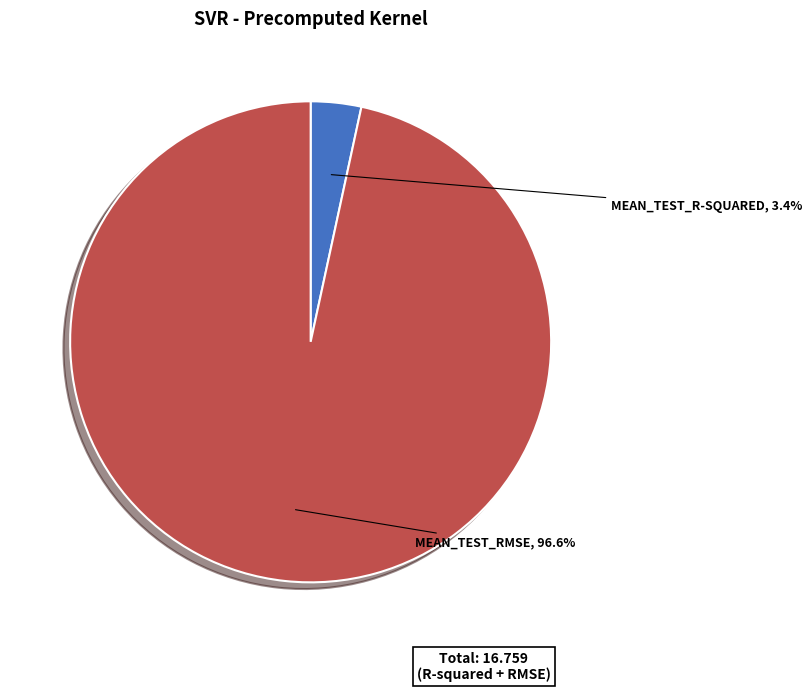

Is there a majority slice in this chart?

Yes